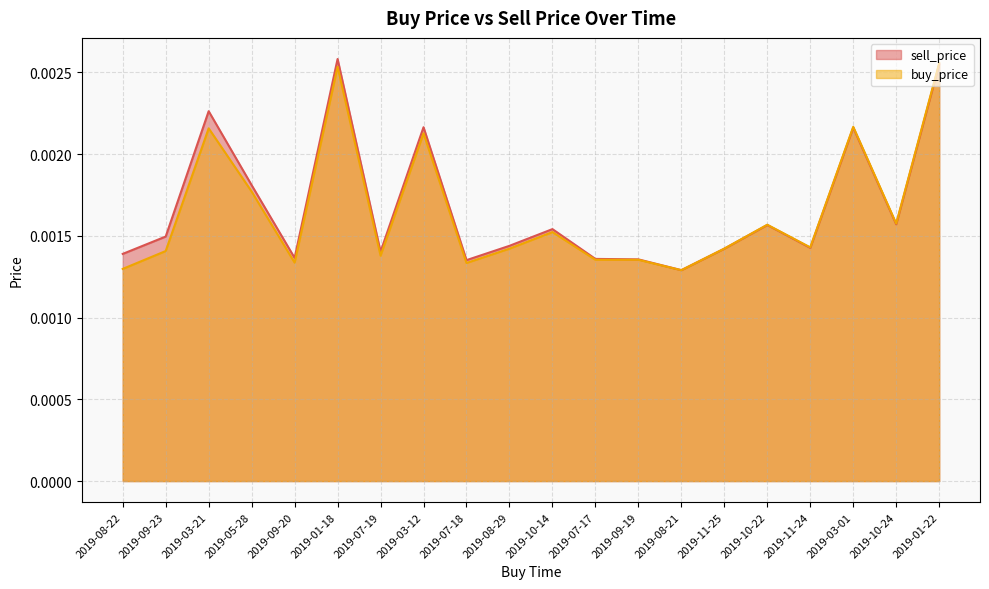

At 2019-10-22, list the series in order from smallest to largest.

sell_price, buy_price